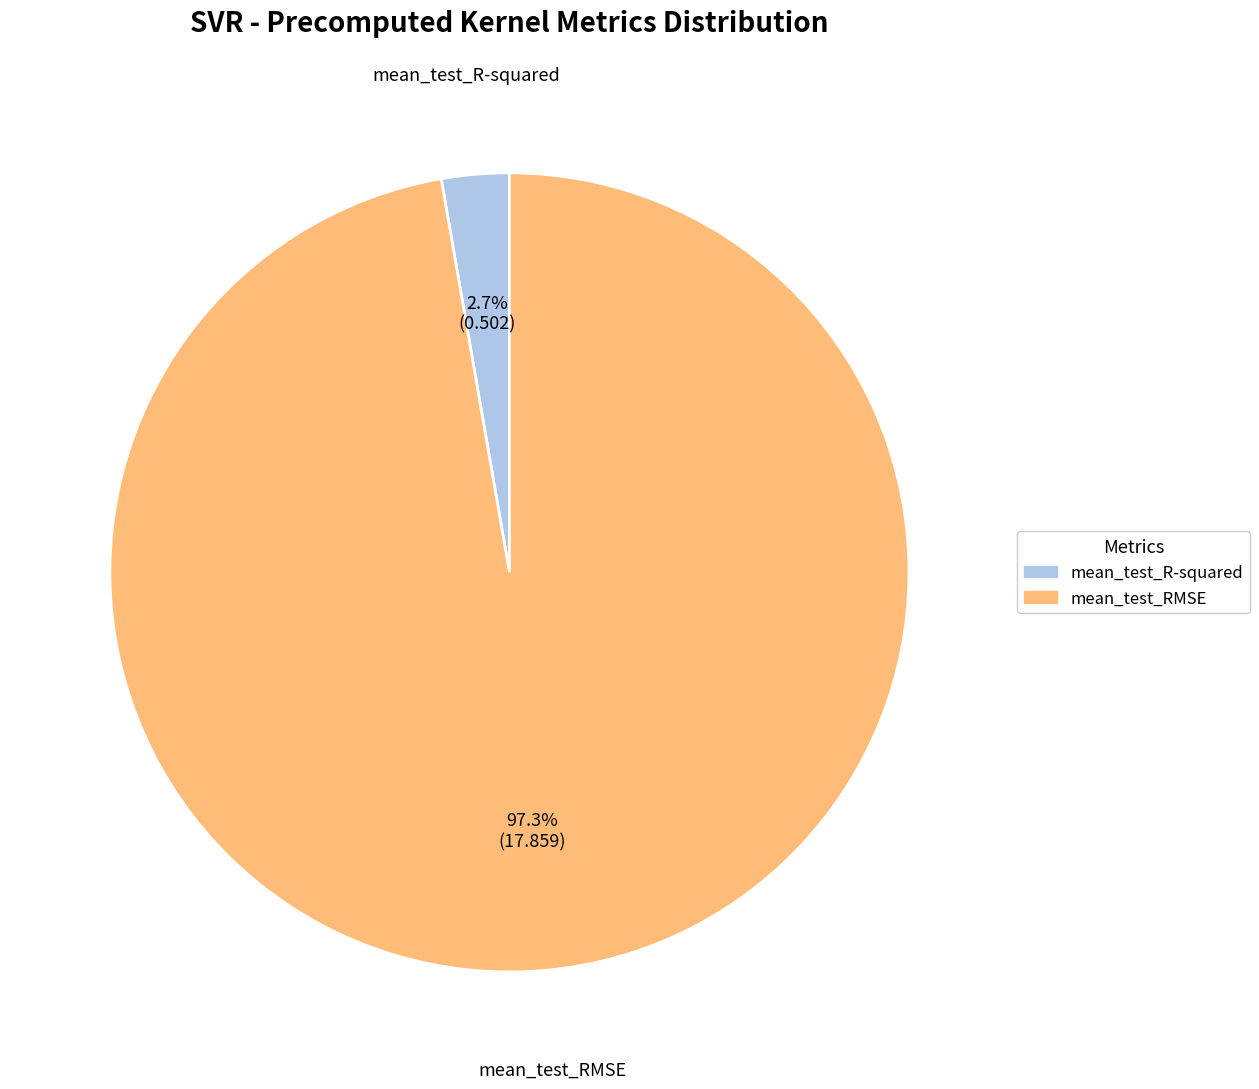

How many segments does this pie chart have?

2